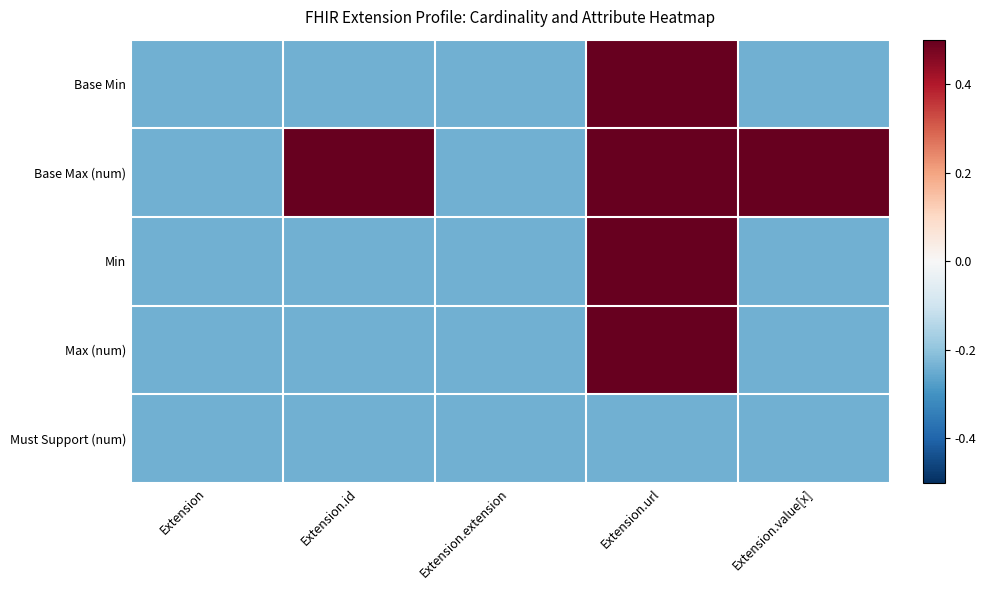

Reading left to right, what are all the values shown in this chart?

Base Min: Extension=-0.2	Extension.id=-0.2	Extension.extension=-0.2	Extension.url=0.8	Extension.value[x]=-0.2
Base Max (num): Extension=-0.2	Extension.id=0.8	Extension.extension=-0.2	Extension.url=0.8	Extension.value[x]=0.8
Min: Extension=-0.2	Extension.id=-0.2	Extension.extension=-0.2	Extension.url=0.8	Extension.value[x]=-0.2
Max (num): Extension=-0.2	Extension.id=-0.2	Extension.extension=-0.2	Extension.url=0.8	Extension.value[x]=-0.2
Must Support (num): Extension=-0.2	Extension.id=-0.2	Extension.extension=-0.2	Extension.url=-0.2	Extension.value[x]=-0.2